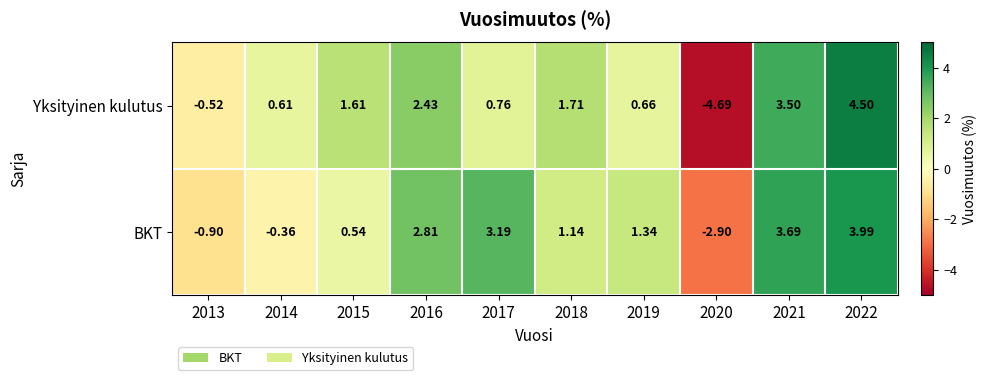

List the series in order of their overall mean, lowest first.

Yksityinen kulutus, BKT